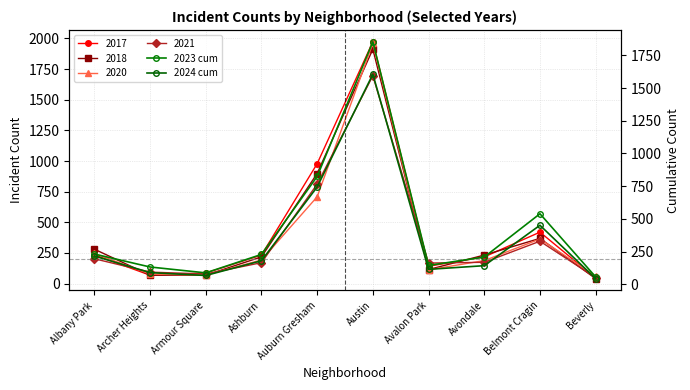

Where does the 2023 cum series first go above 228?

Albany Park